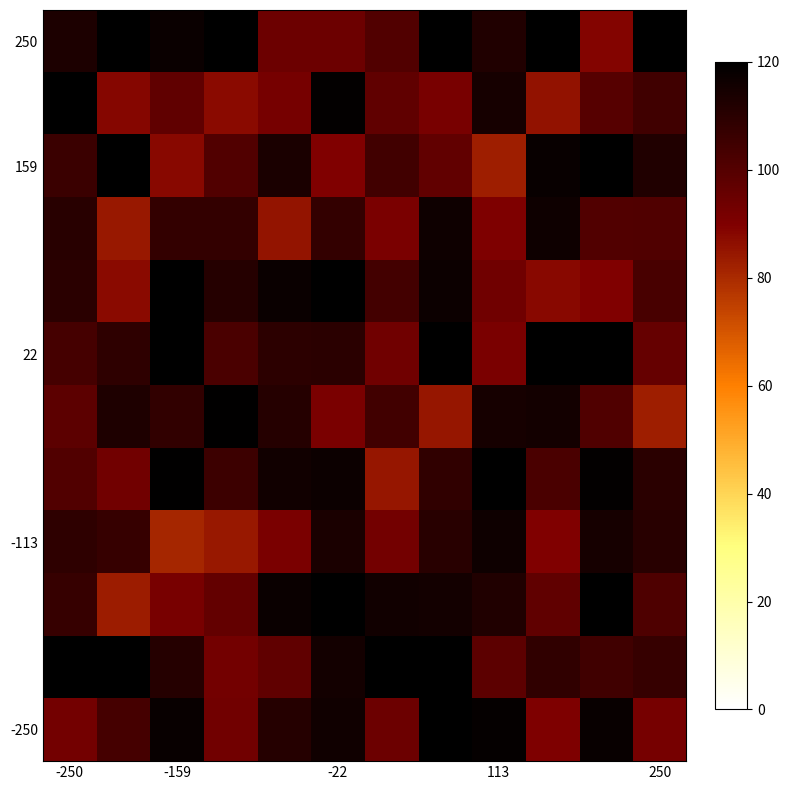

At which category is the sum across all series the highest?

7